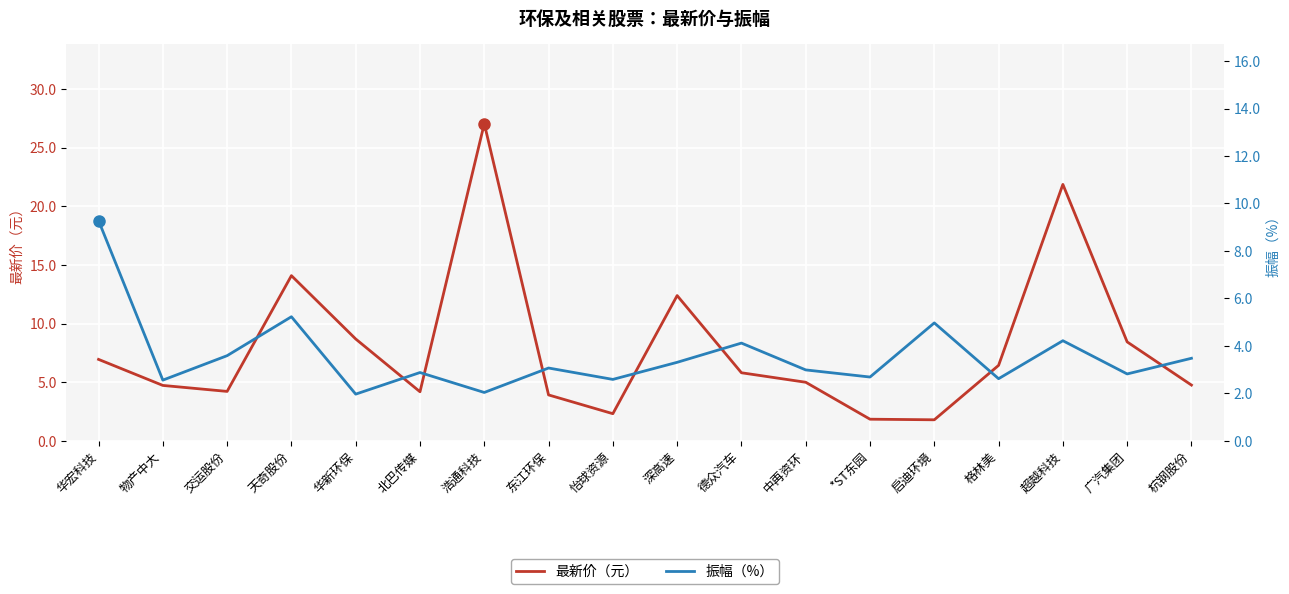

After their last crossing, which series has the higher values: 振幅（%） or 最新价（元）?

最新价（元）